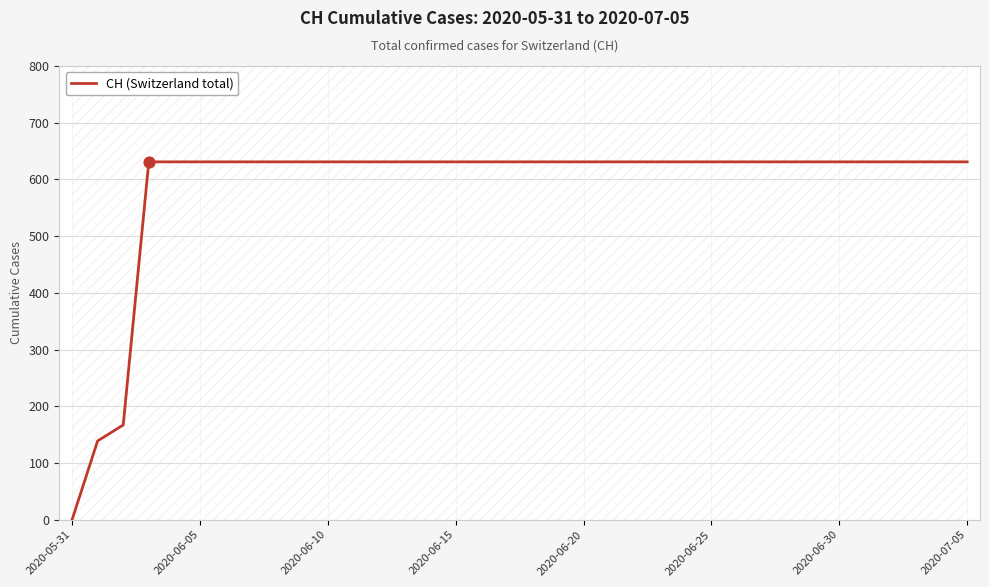

Approximately how many times larger is the value at 27 compared to 8?

1.0